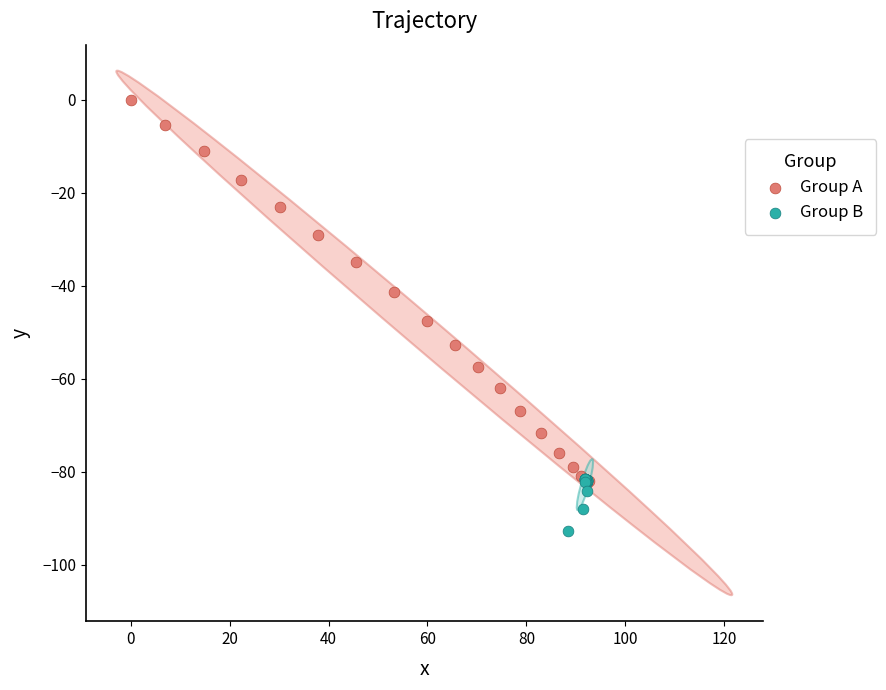

What are all the series names shown in the legend?

Group A, Group B